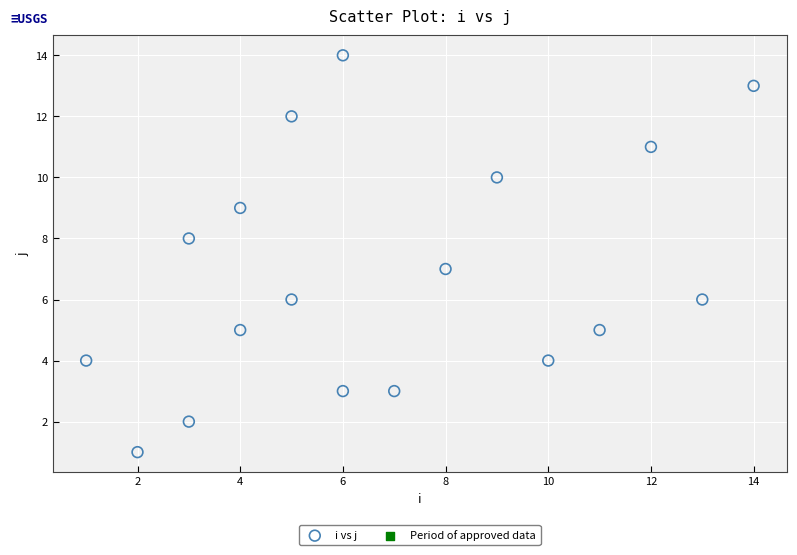

What is the range of Y values (max minus min)?

13